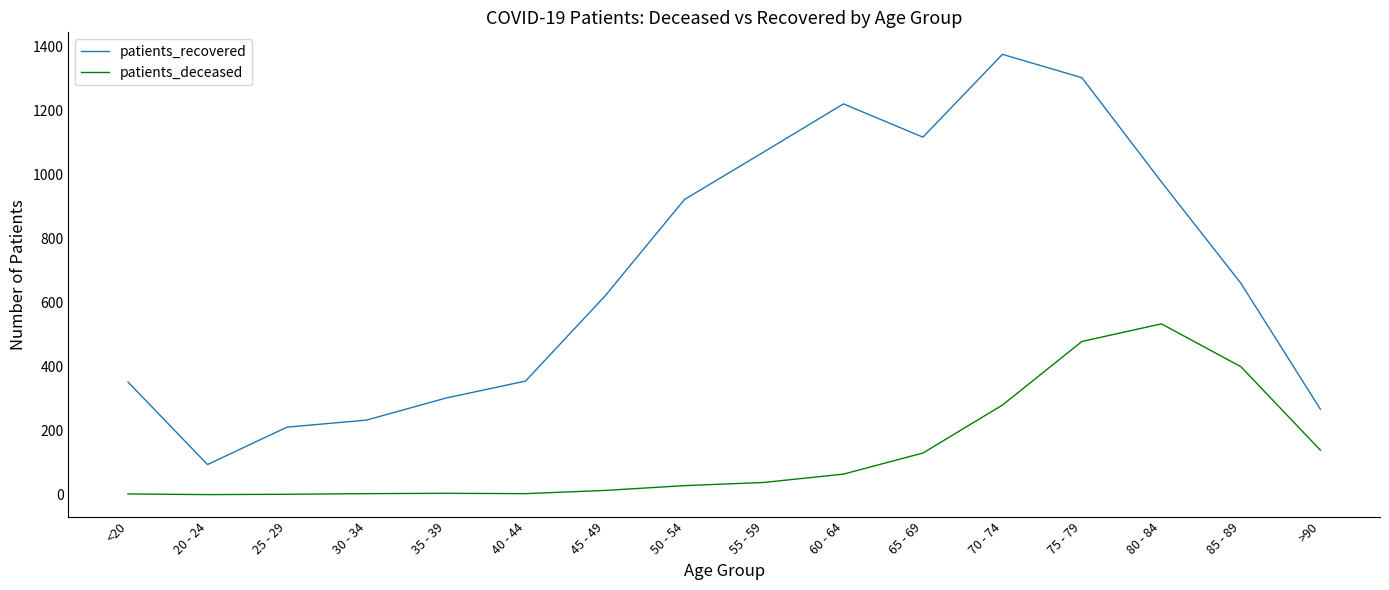

The patients_recovered series shows 355 at 40 - 44. True or false?

True